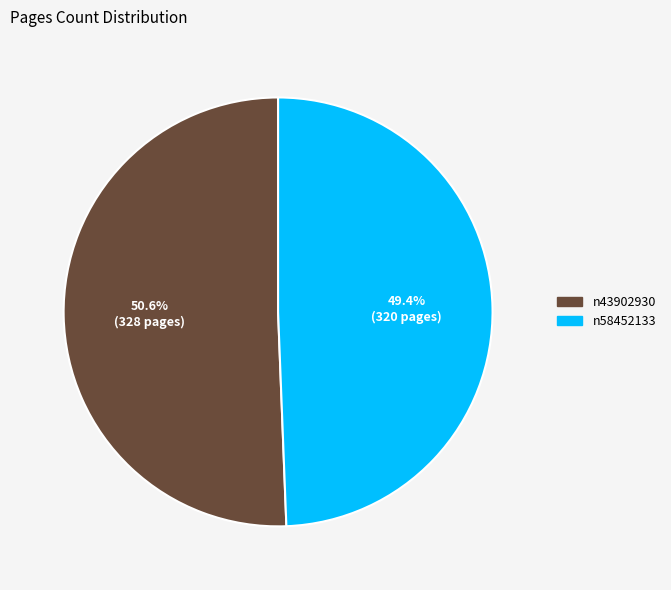

Which category has the biggest portion of the pie?

n43902930